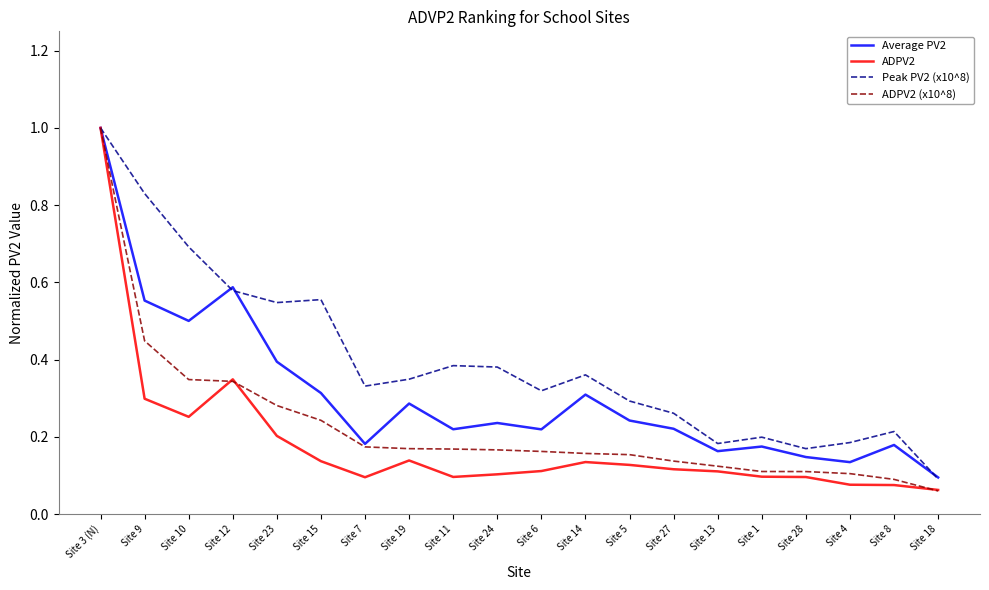

Count the Peak PV2 (x10^8) values in the range 0 to 1.

20